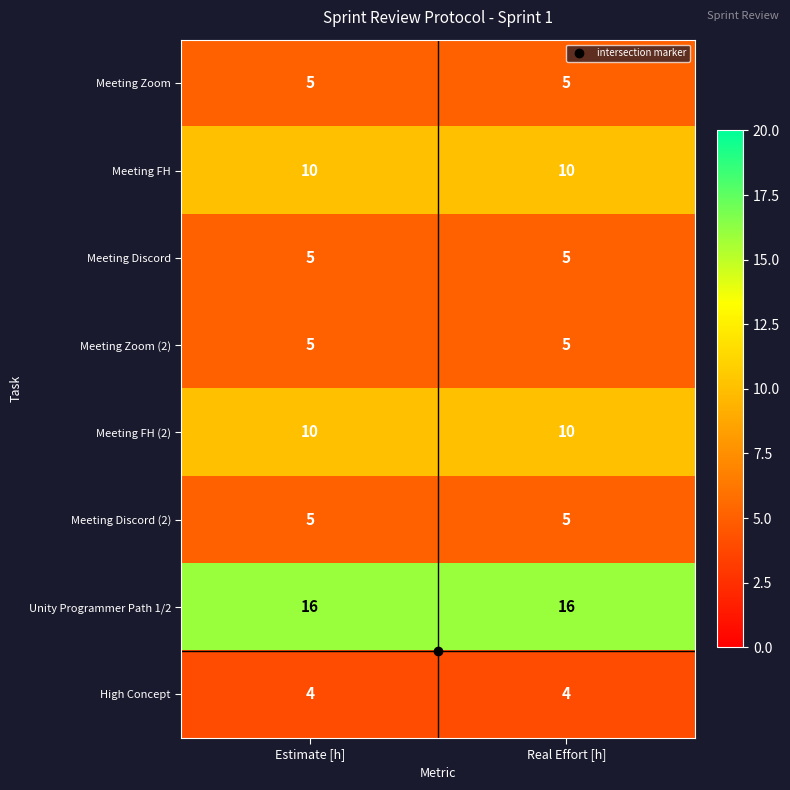

True or false: Meeting FH has a value of 2 at Real Effort [h].

False